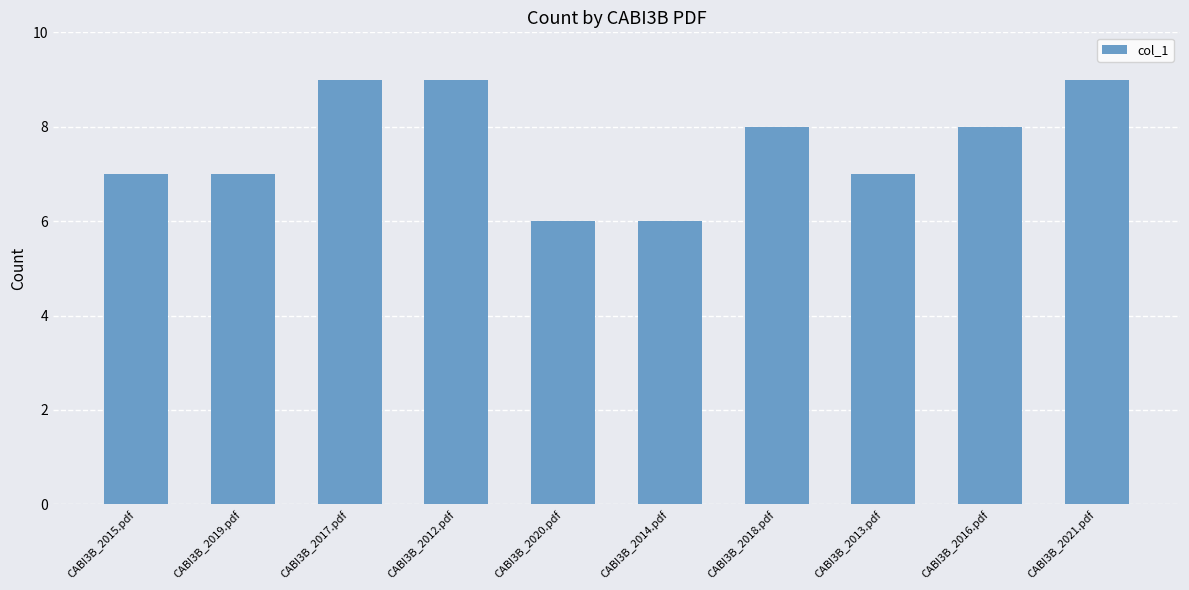

Reading left to right, transcribe all the data shown in this chart.

CABI3B_2015.pdf=7	CABI3B_2019.pdf=7	CABI3B_2017.pdf=9	CABI3B_2012.pdf=9	CABI3B_2020.pdf=6	CABI3B_2014.pdf=6	CABI3B_2018.pdf=8	CABI3B_2013.pdf=7	CABI3B_2016.pdf=8	CABI3B_2021.pdf=9